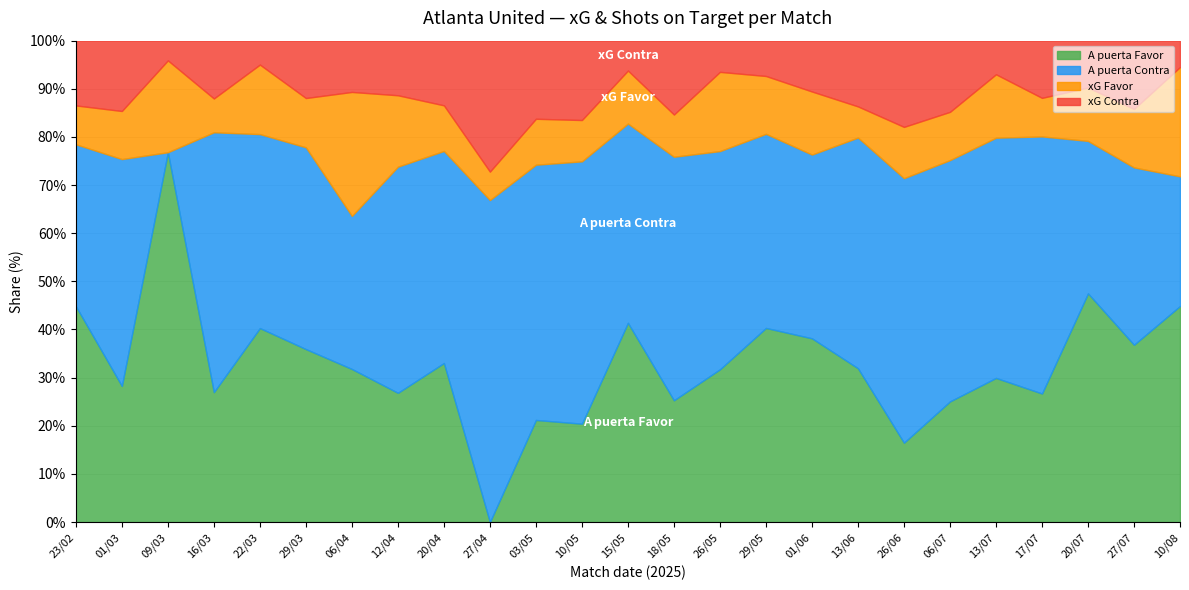

How many lines are shown in the chart?

4